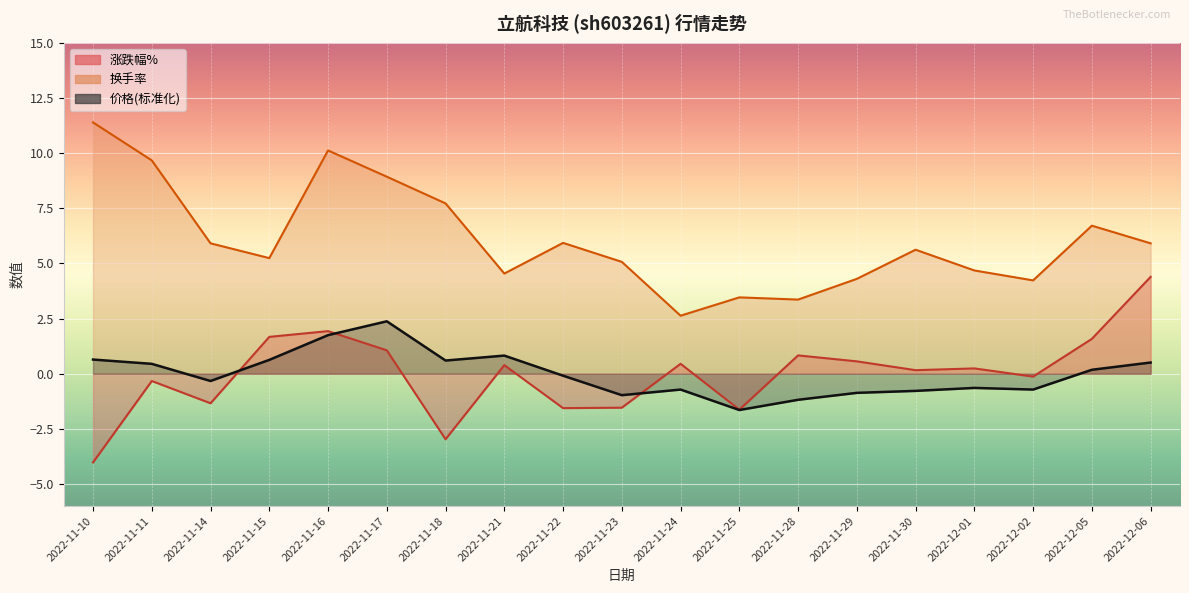

Is it true that 涨跌幅% equals -1.6 at 2022-11-22?

True